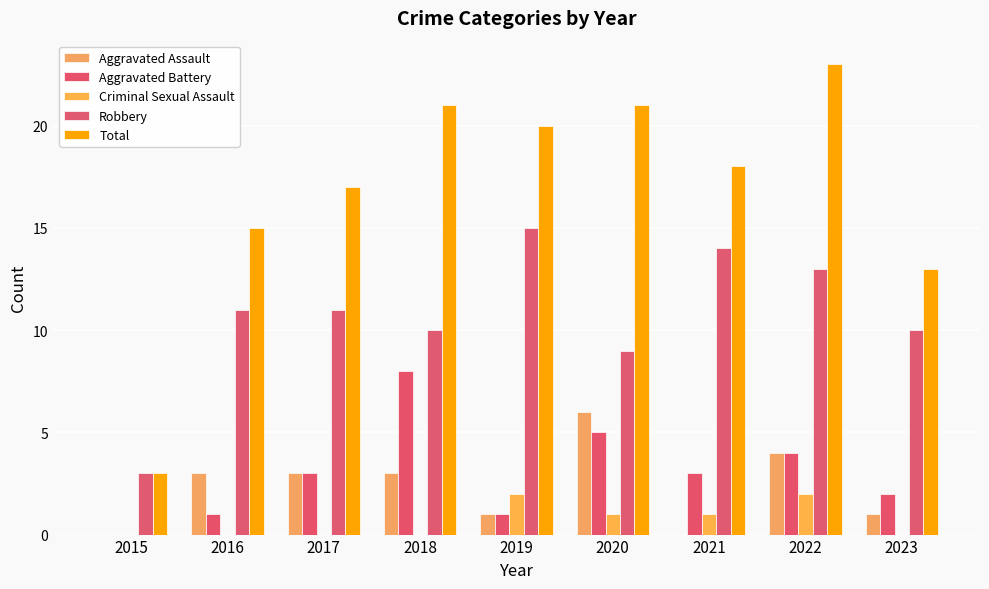

At 2019, list the series in order from smallest to largest.

Aggravated Assault, Aggravated Battery, Criminal Sexual Assault, Robbery, Total